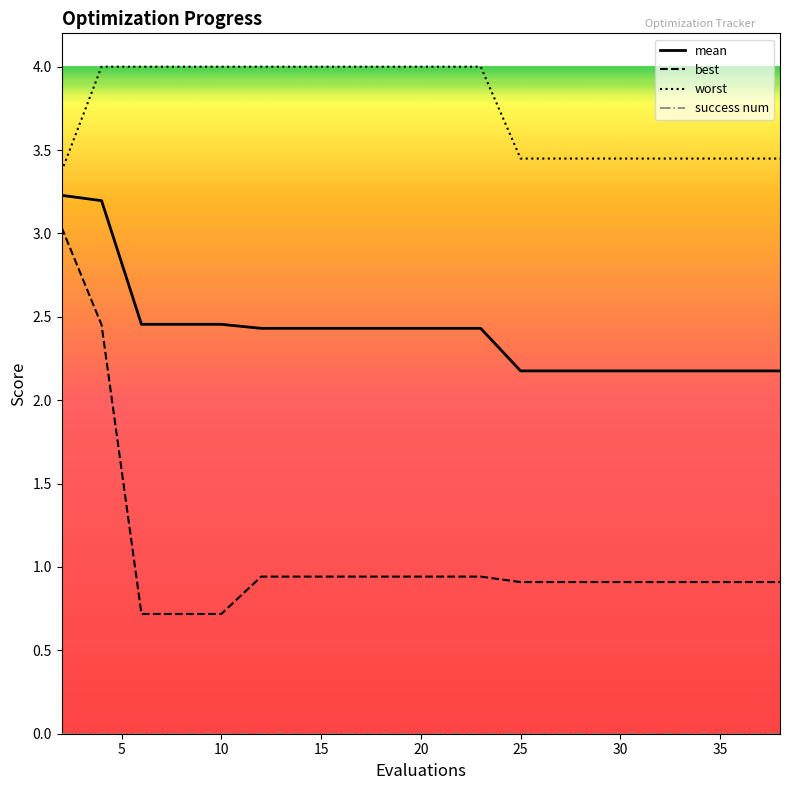

What is the difference between the maximum and minimum values in the best series?

2.3